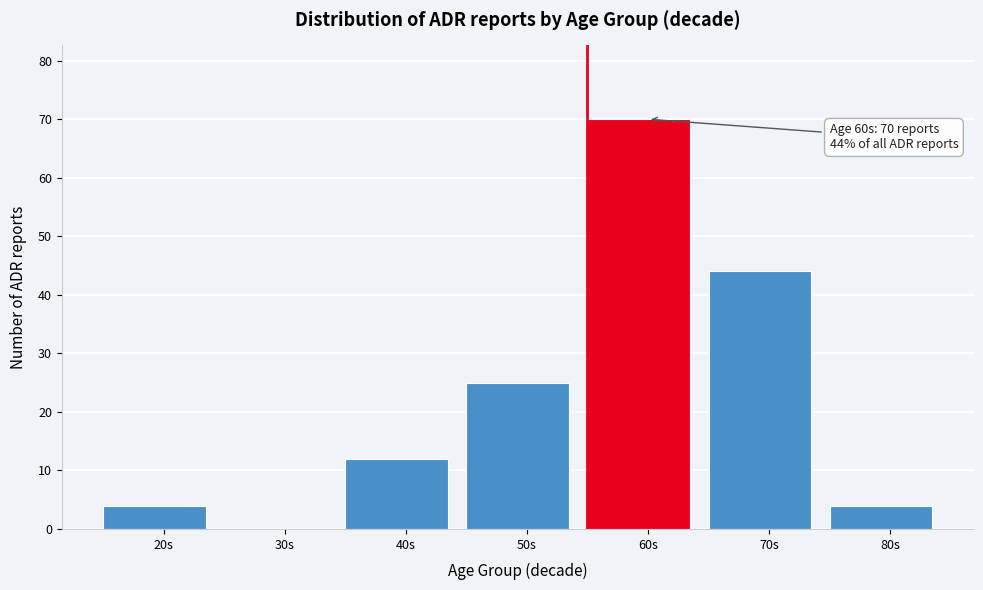

Reading left to right, what are all the values shown in this chart?

20s=4	30s=0	40s=12	50s=25	60s=70	70s=44	80s=4